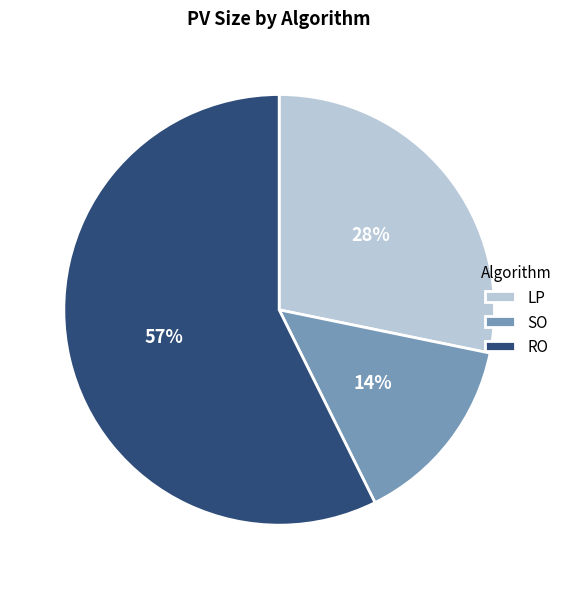

How many slices are in this pie chart?

3